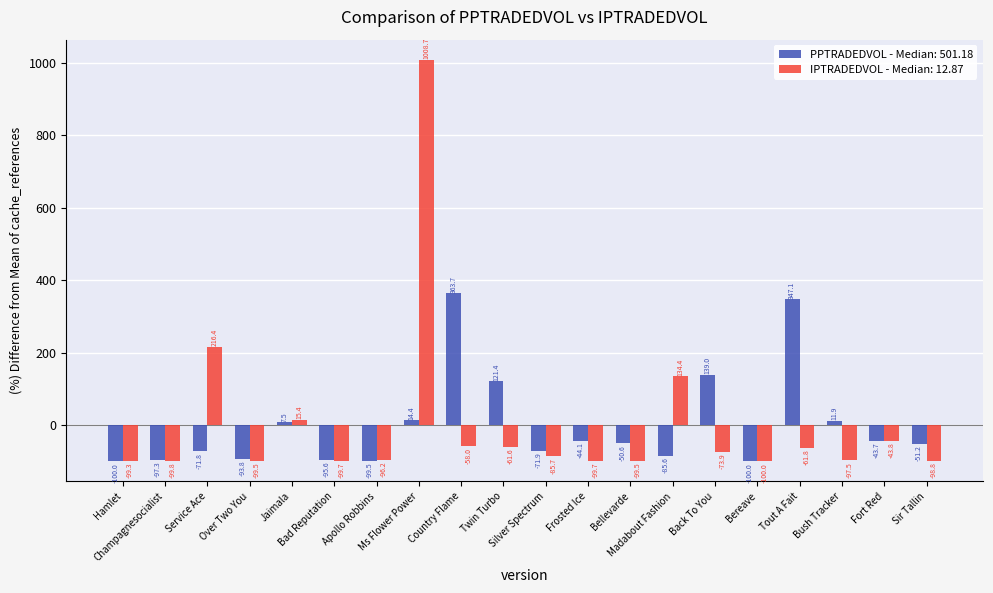

List the series in order of their peak value, lowest first.

PPTRADEDVOL - Median: 501.18, IPTRADEDVOL - Median: 12.87